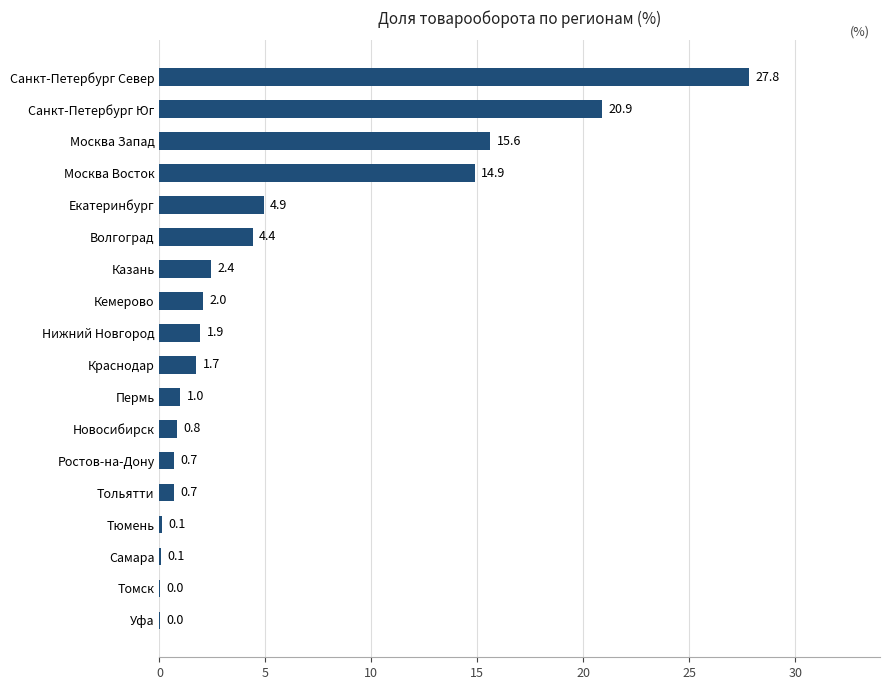

Read the value at Казань.

2.4